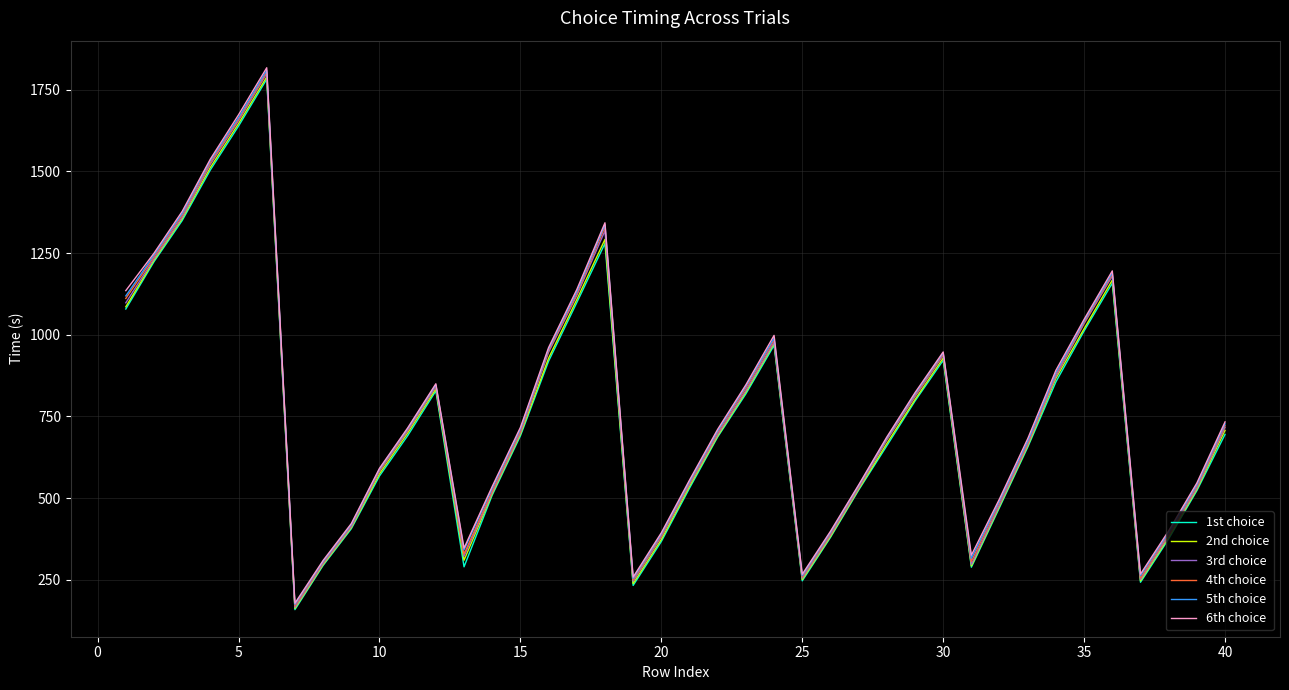

Which series has the largest range (max minus min)?

6th choice